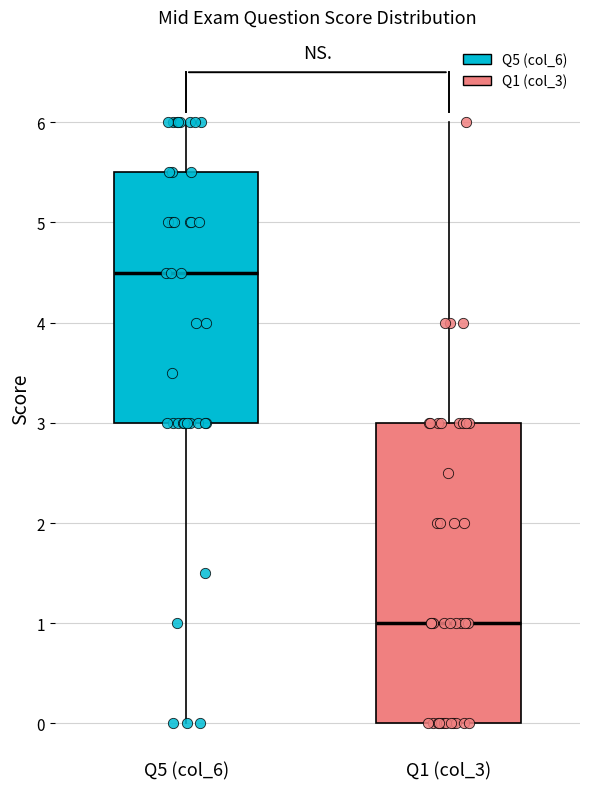

Reading left to right, read every box against the y-axis: the position of its median line, the range the box covers, and the ends of its whiskers. The values are not printed on the chart, so give them approximately, as read against the axis.

Q5 (col_6): median 4.5, box 3.0 to 5.5, whiskers 0.0 to 6.0
Q1 (col_3): median 1.0, box 0.0 to 3.0, whiskers 0.0 to 6.0